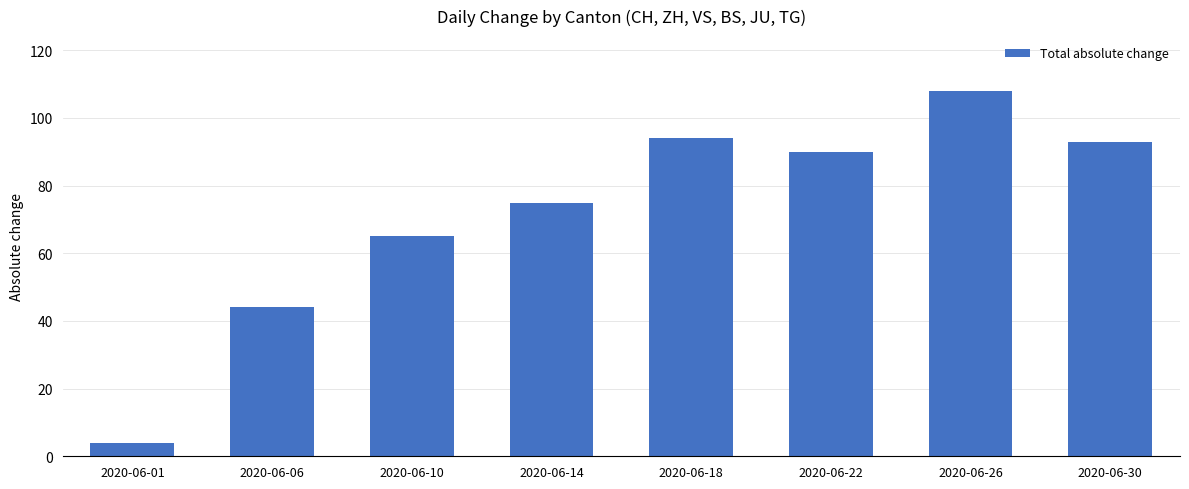

Rank the categories by value from highest to lowest.

2020-06-26, 2020-06-18, 2020-06-30, 2020-06-22, 2020-06-14, 2020-06-10, 2020-06-06, 2020-06-01